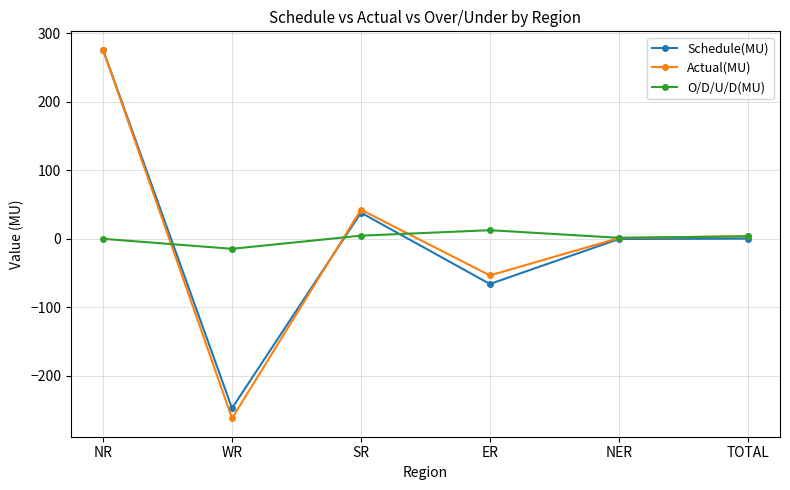

True or false: Schedule(MU) has more than 2 points higher than both neighbors.

False